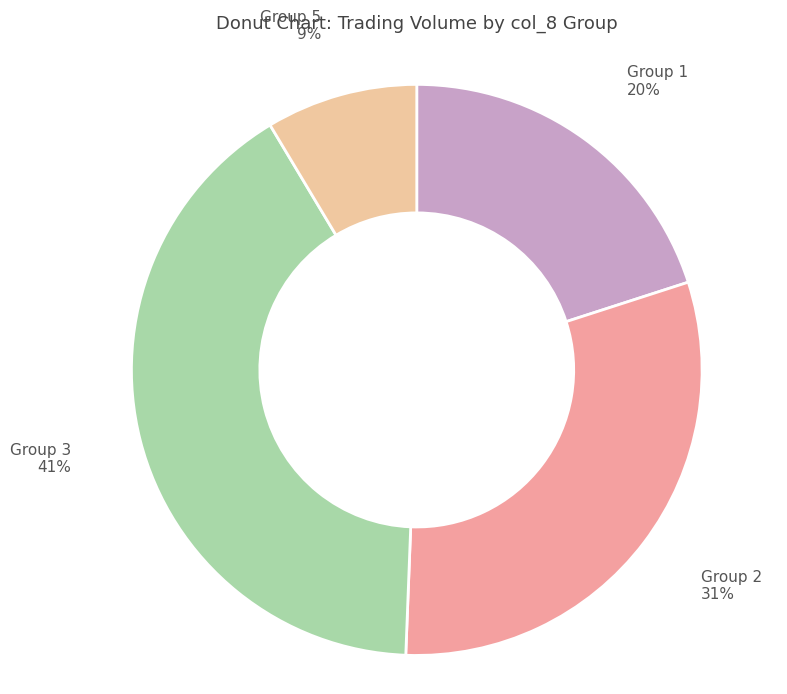

To the nearest percent, what is the average slice percentage?

25%